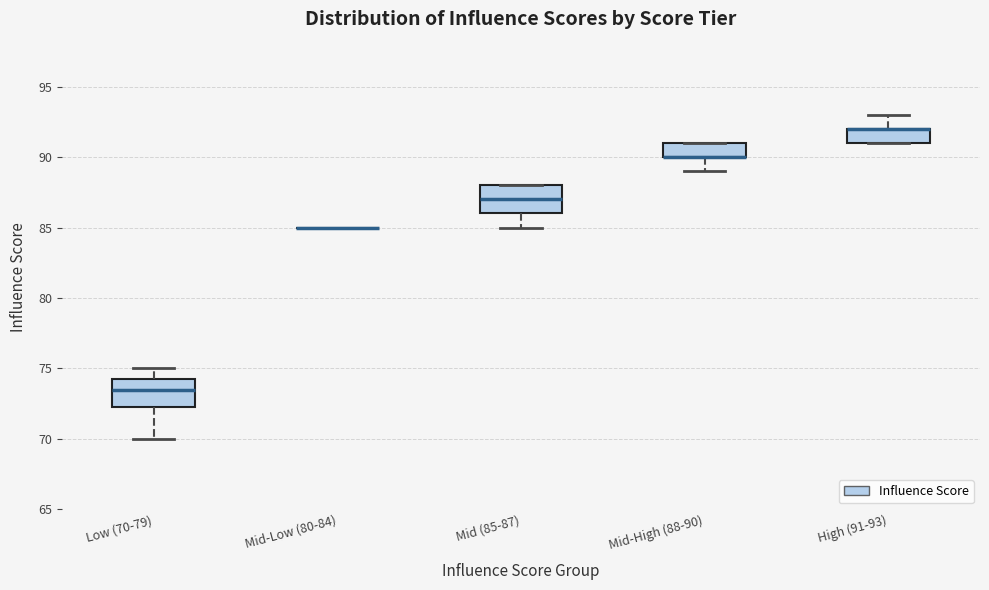

Where is the upper edge of the box for Mid (85-87) on the y-axis? The values are not printed on the chart, so give them approximately, as read against the axis.

88.0